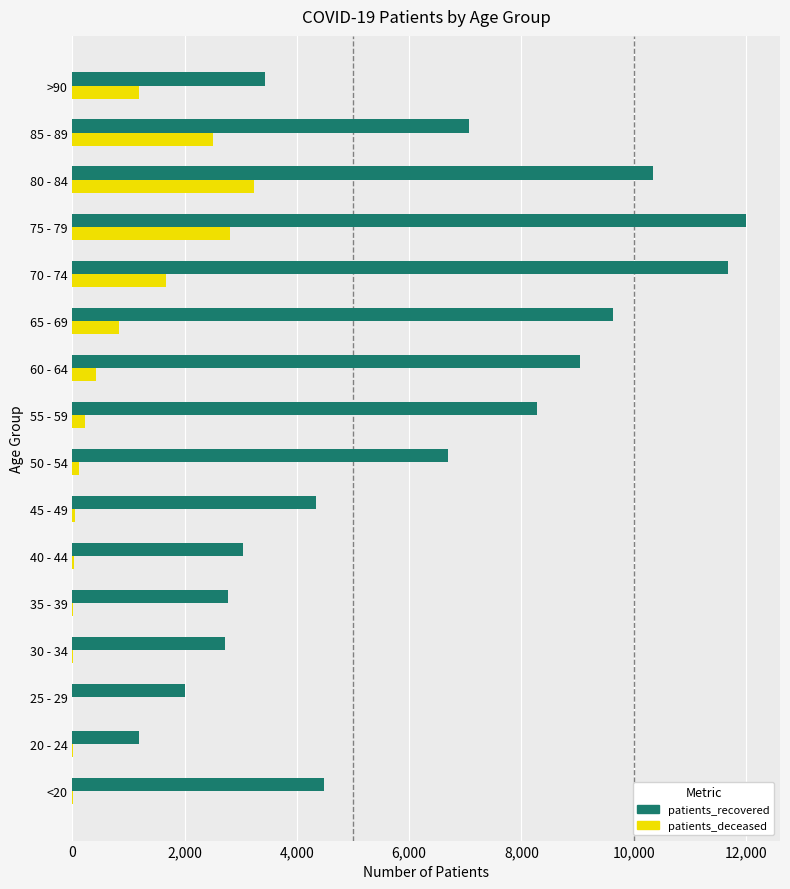

What is the sum of all patients_deceased values?

13127